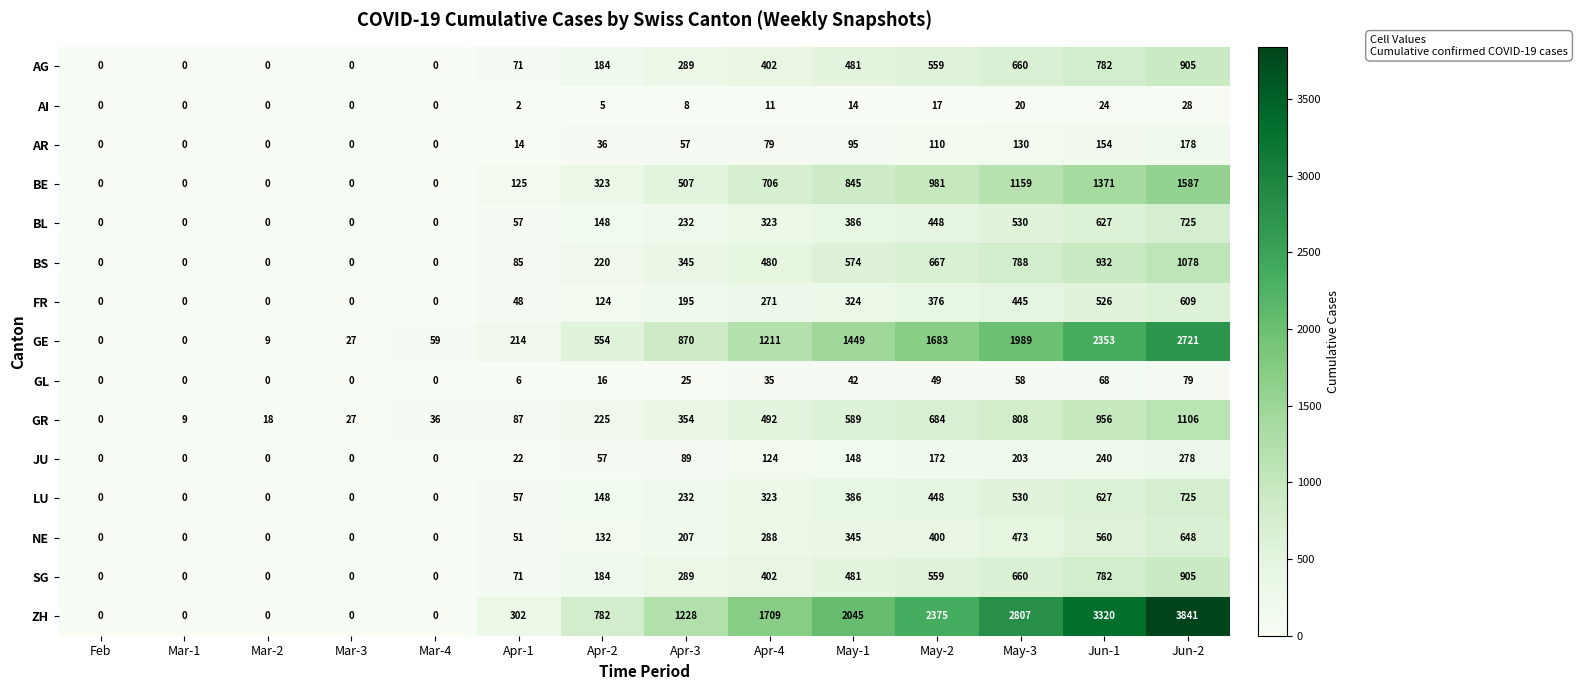

The LU series shows 0 at Mar-4. True or false?

True